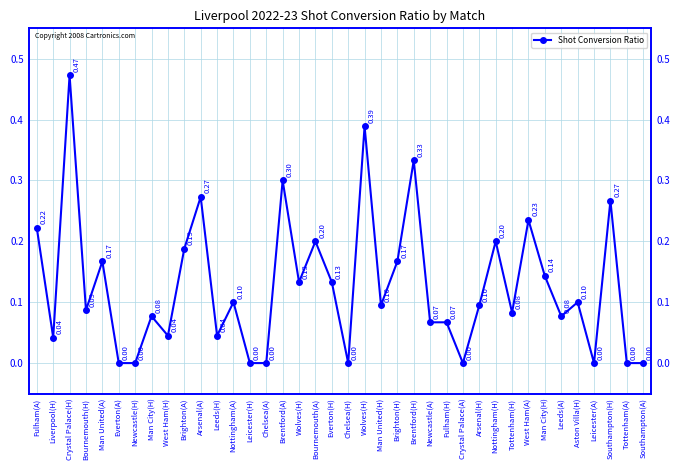

How many lines are shown in the chart?

1